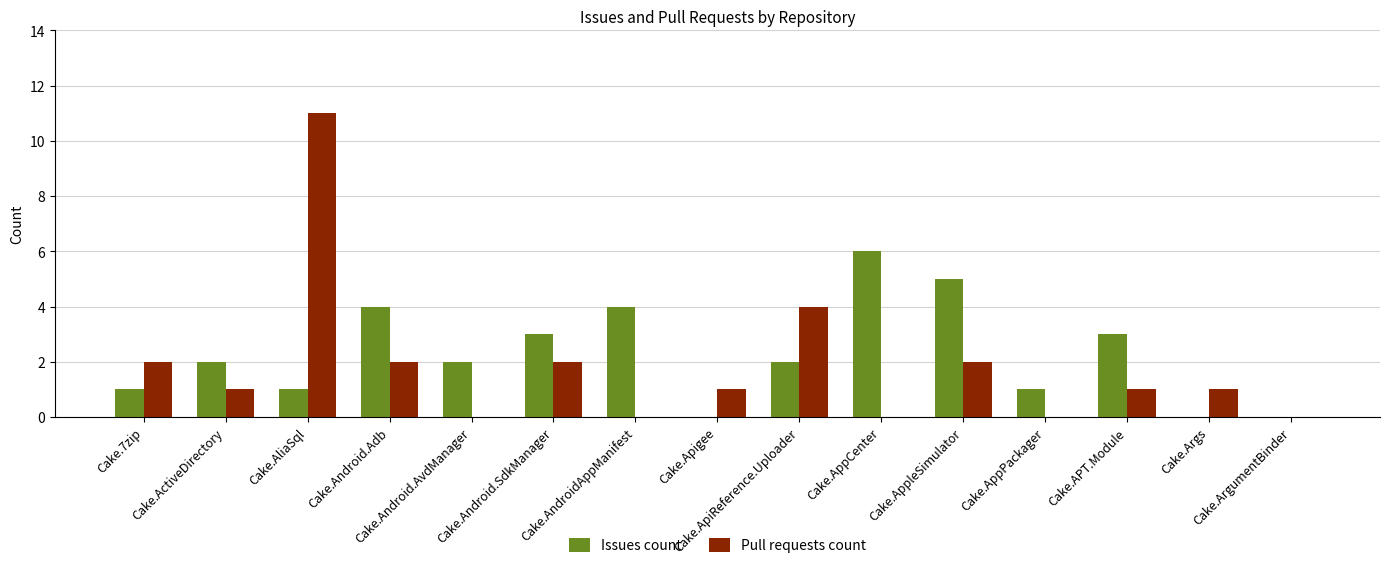

At which category does the chart reach its peak across all series?

Cake.AliaSql